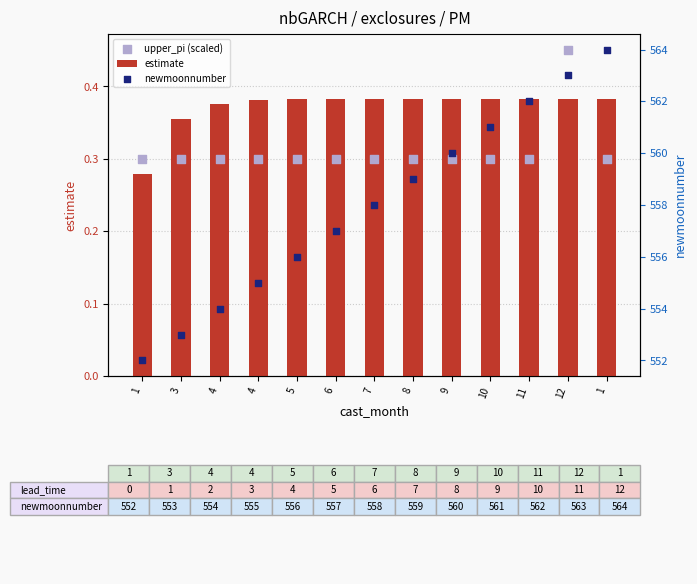

Which series has the largest total across all categories?

newmoonnumber